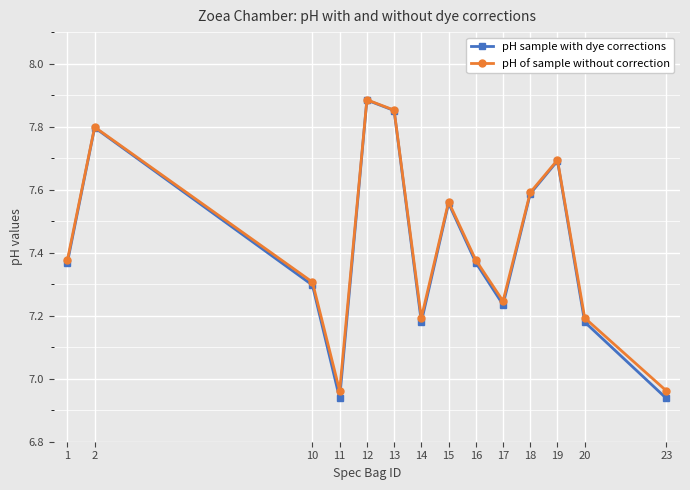

The pH of sample without correction series shows 7.8 at 2. True or false?

True